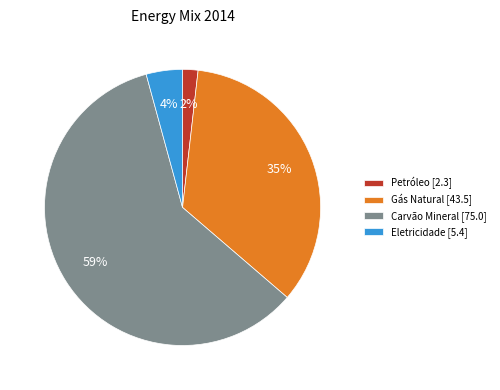

Is the sum of Gás Natural [43.5] and Eletricidade [5.4] greater than half?

No